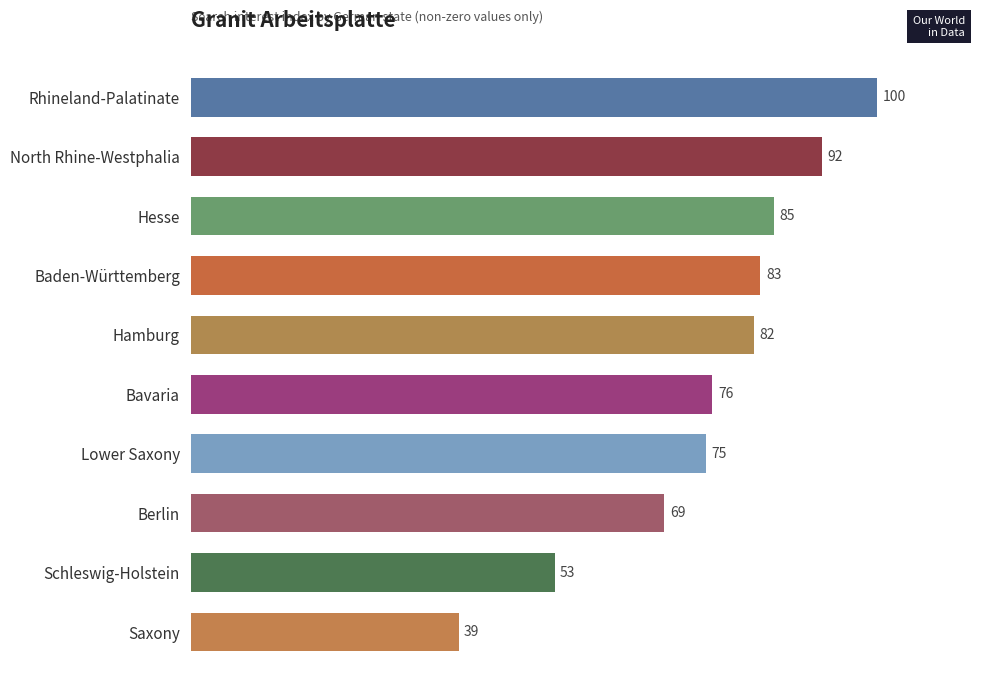

What is the sum of the values at Lower Saxony and Berlin?

144